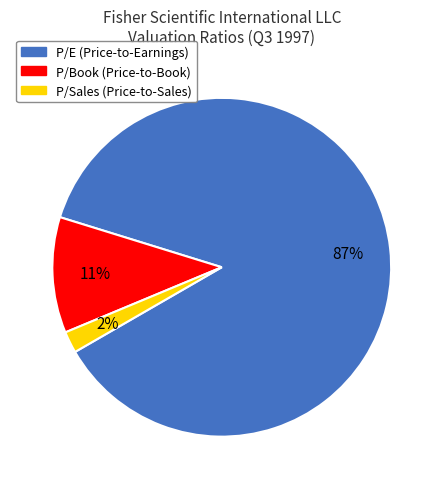

How many slices are in this pie chart?

3